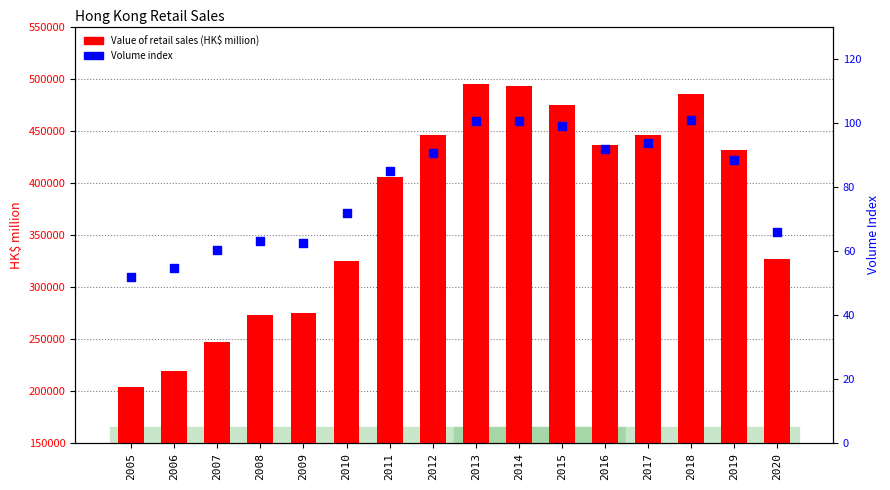

At how many categories does at least one series exceed 382424?

9